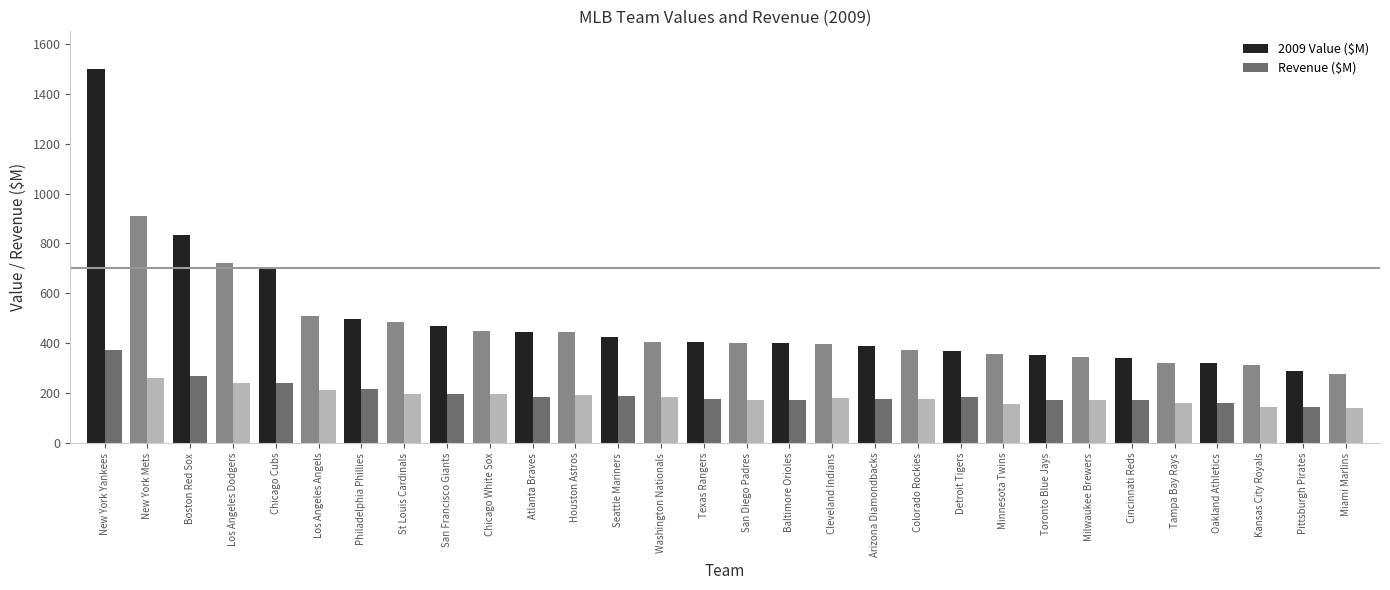

Is the value of 2009 Value ($M) at Houston Astros greater than the value of Revenue ($M) at Baltimore Orioles?

Yes